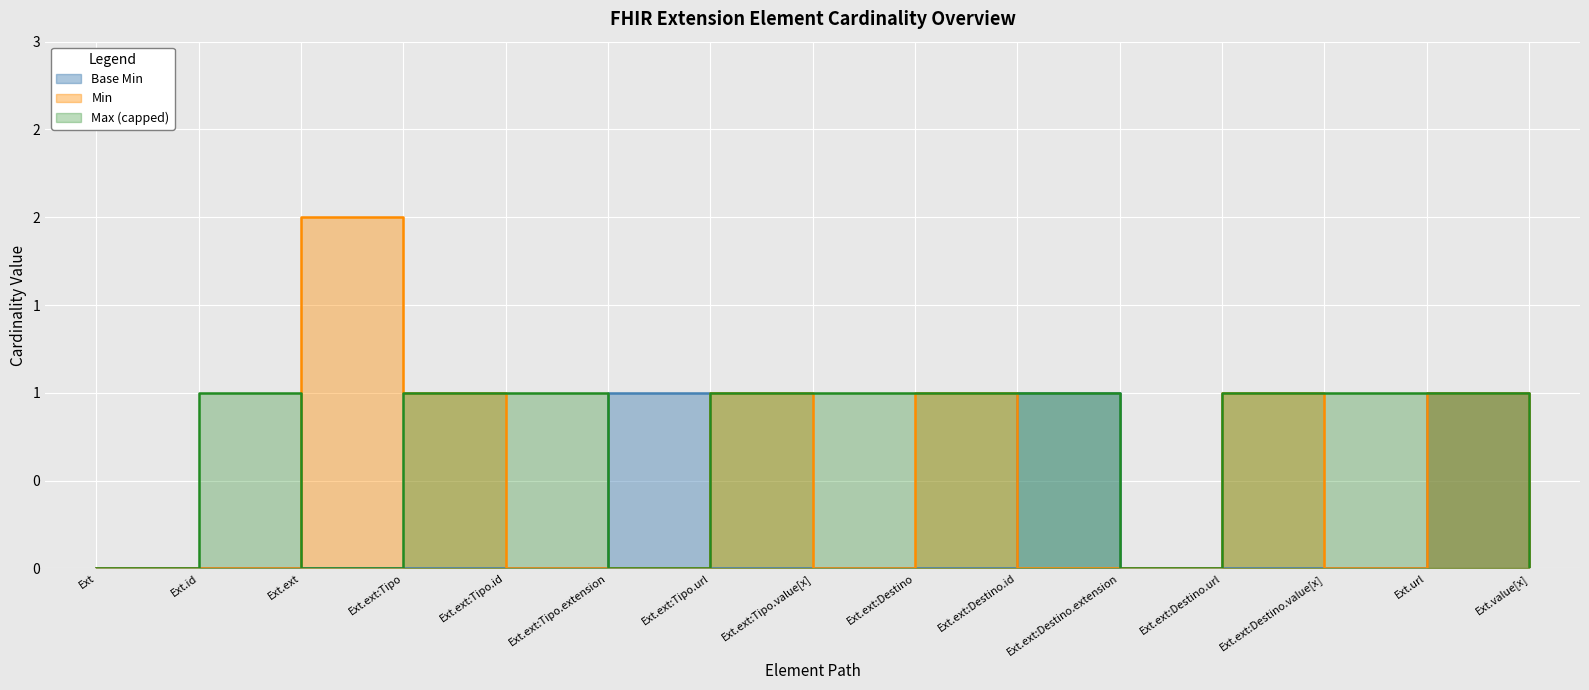

How many interior local peaks (higher than both neighbors) does the data have?

3